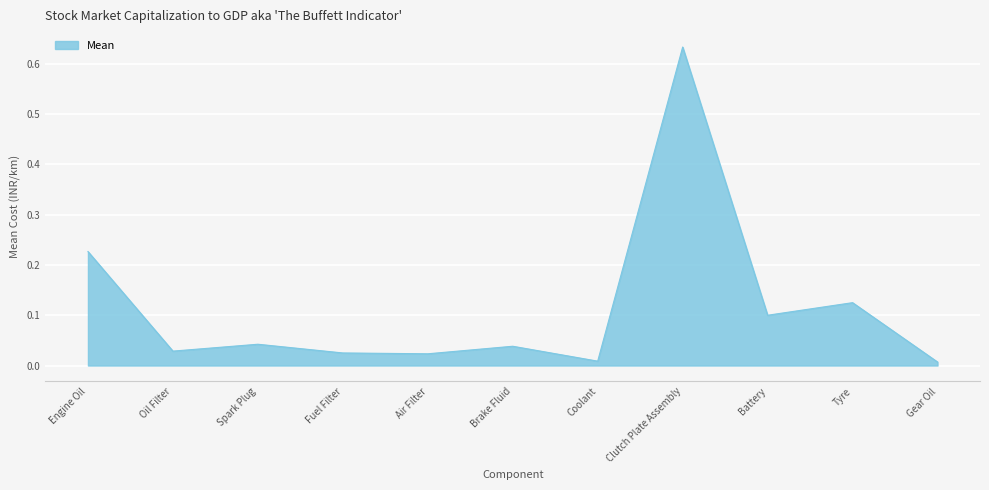

Which has a higher value, Clutch Plate Assembly or Spark Plug?

Clutch Plate Assembly